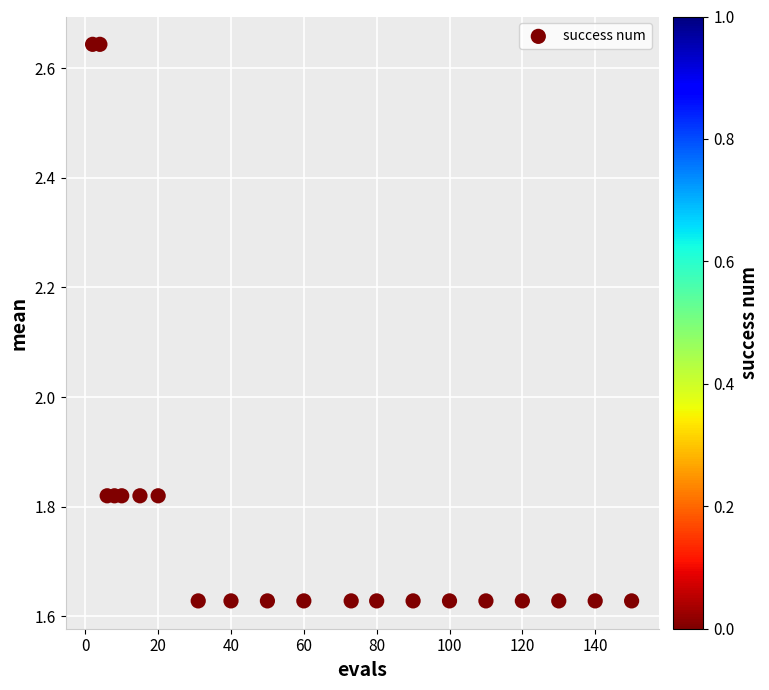

What is the range of X values (max minus min)?

148.0